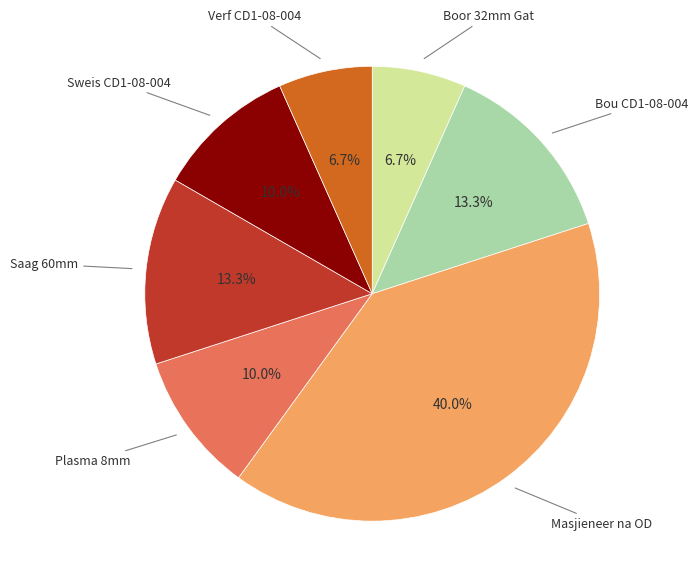

To the nearest percent, what is the average slice percentage?

14%